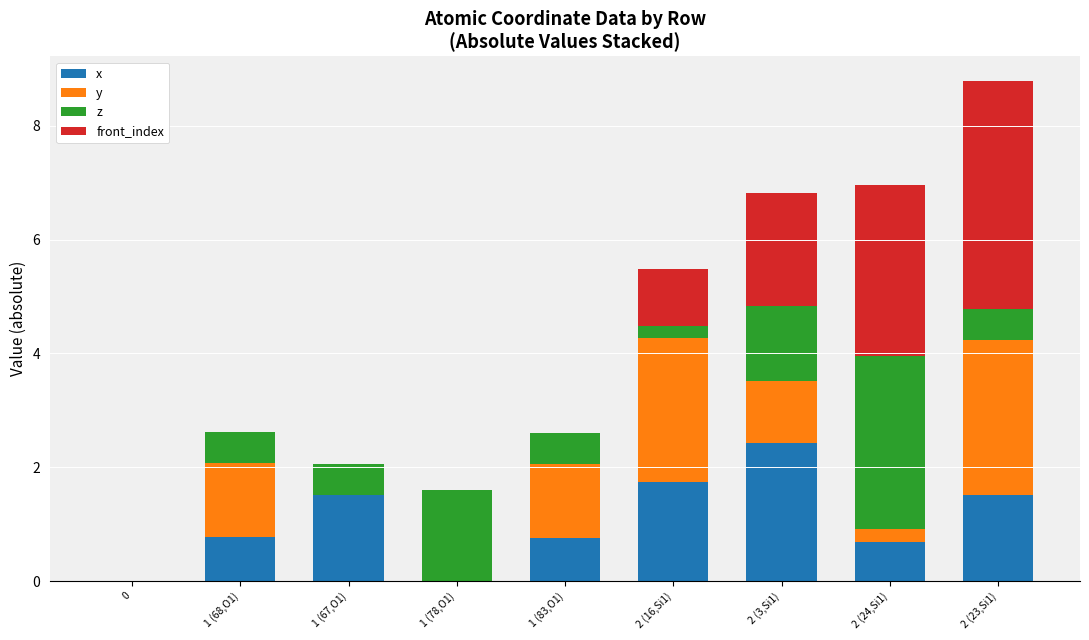

The x series shows 1.6 at 1 (78,O1). True or false?

False